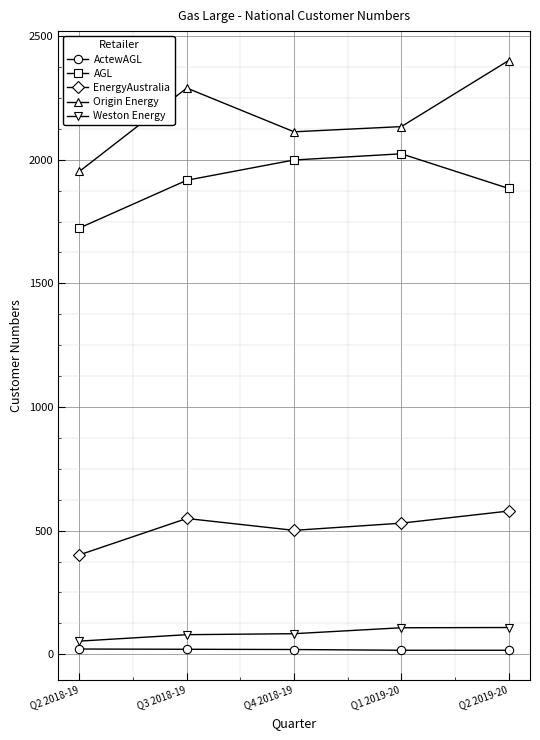

What is the sum of all Origin Energy values?

10891